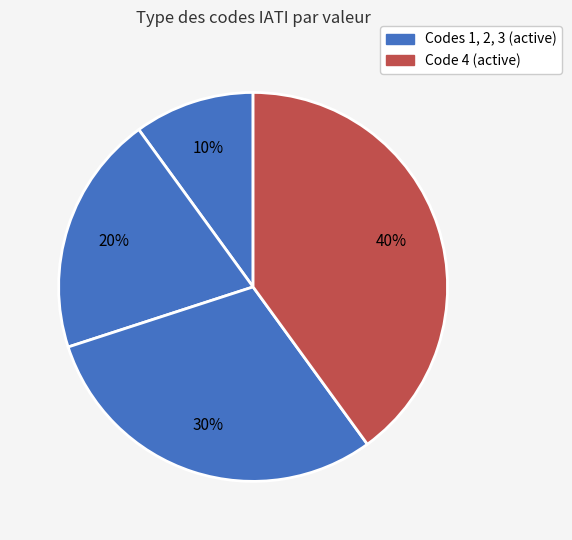

Count the number of slices in the pie.

4